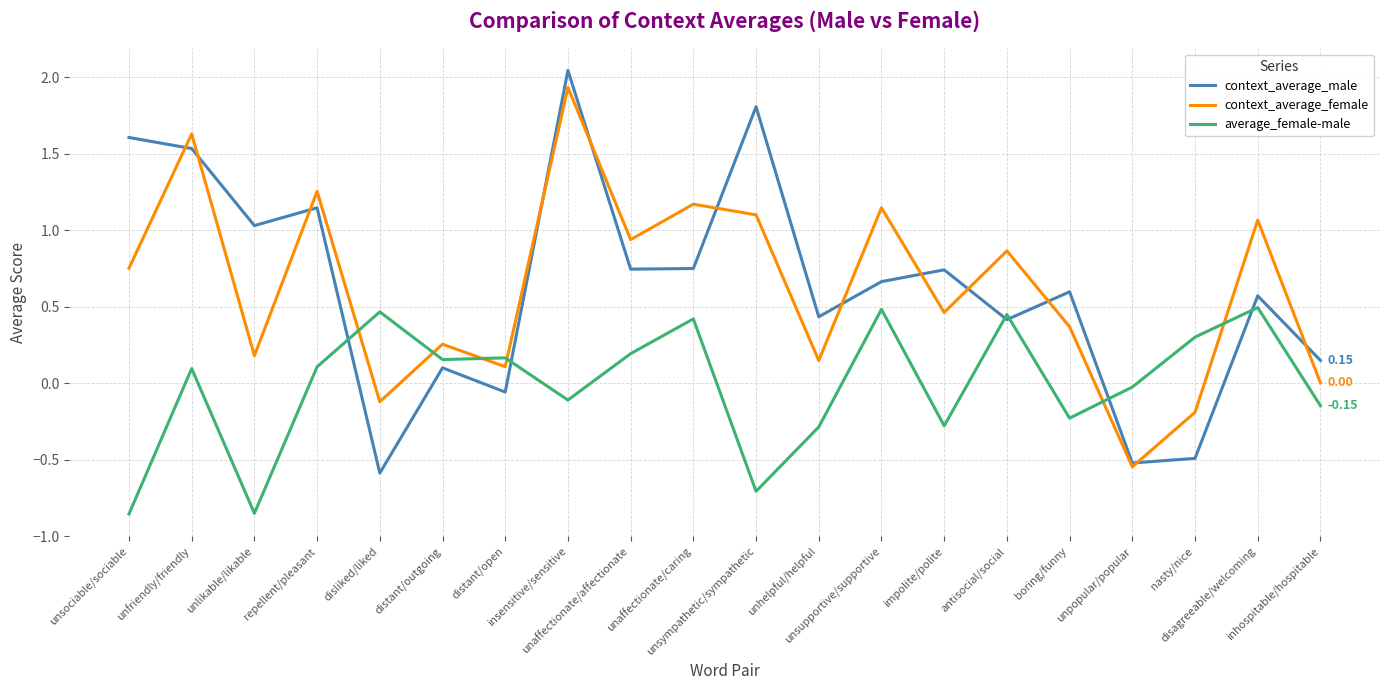

How many series are shown in this chart?

3